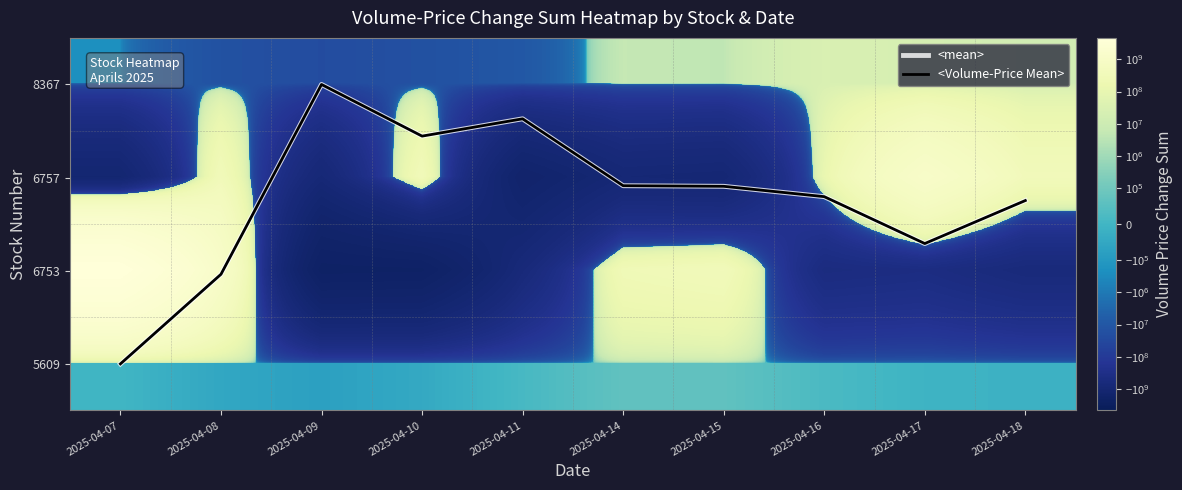

The 8367 series shows 31144792.9 at 2025-04-17. True or false?

False